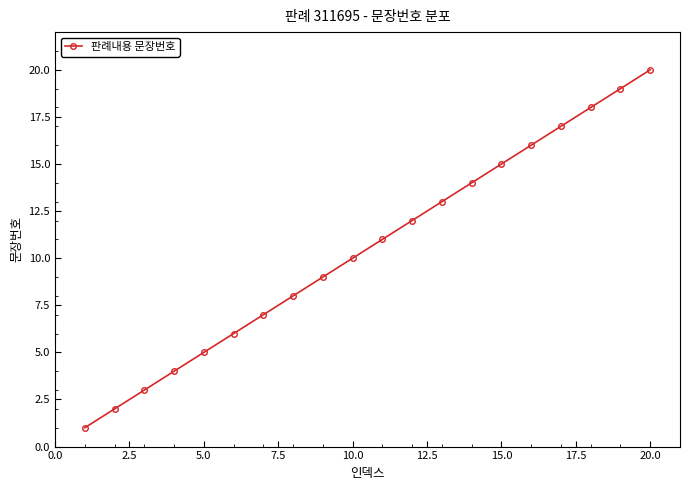

What is the difference between the maximum and second lowest values?

18